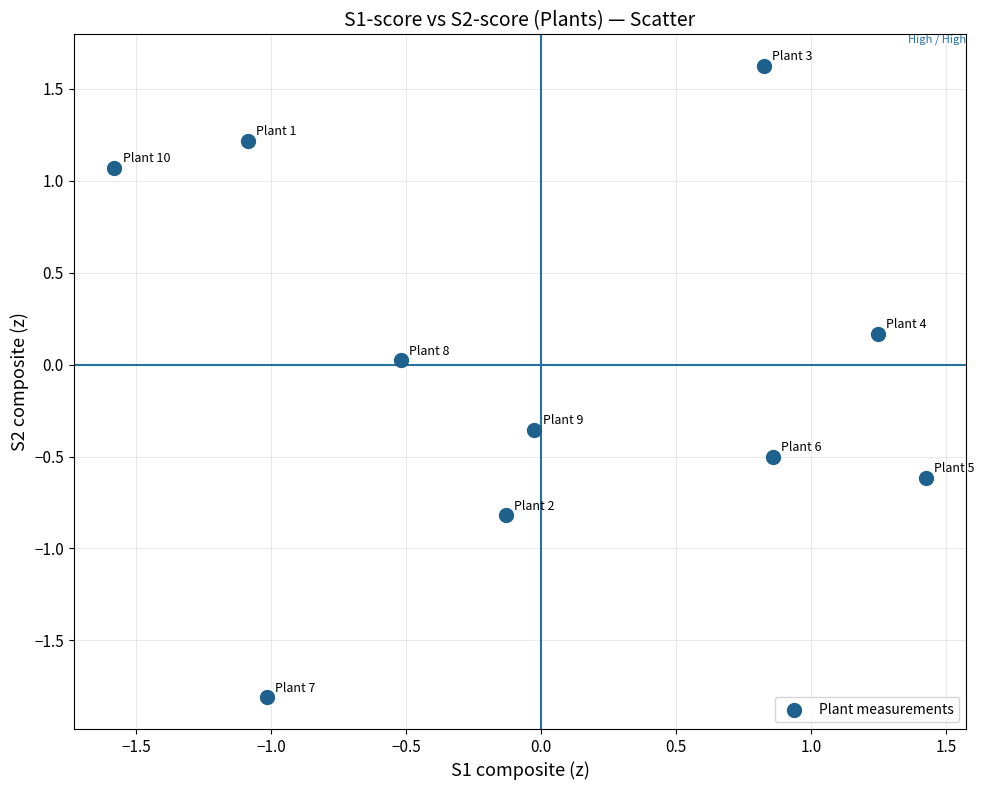

What is the range of Y values (max minus min)?

3.4